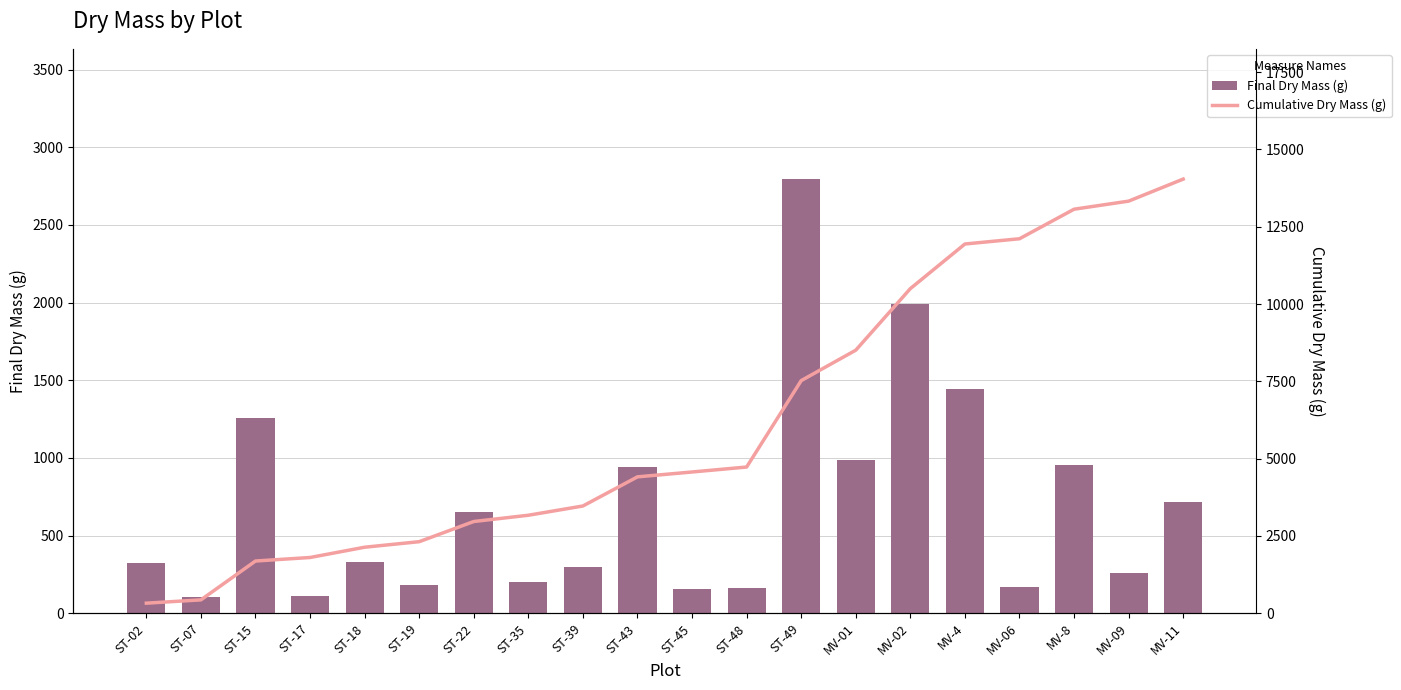

At which category is the sum across all series the highest?

MV-11